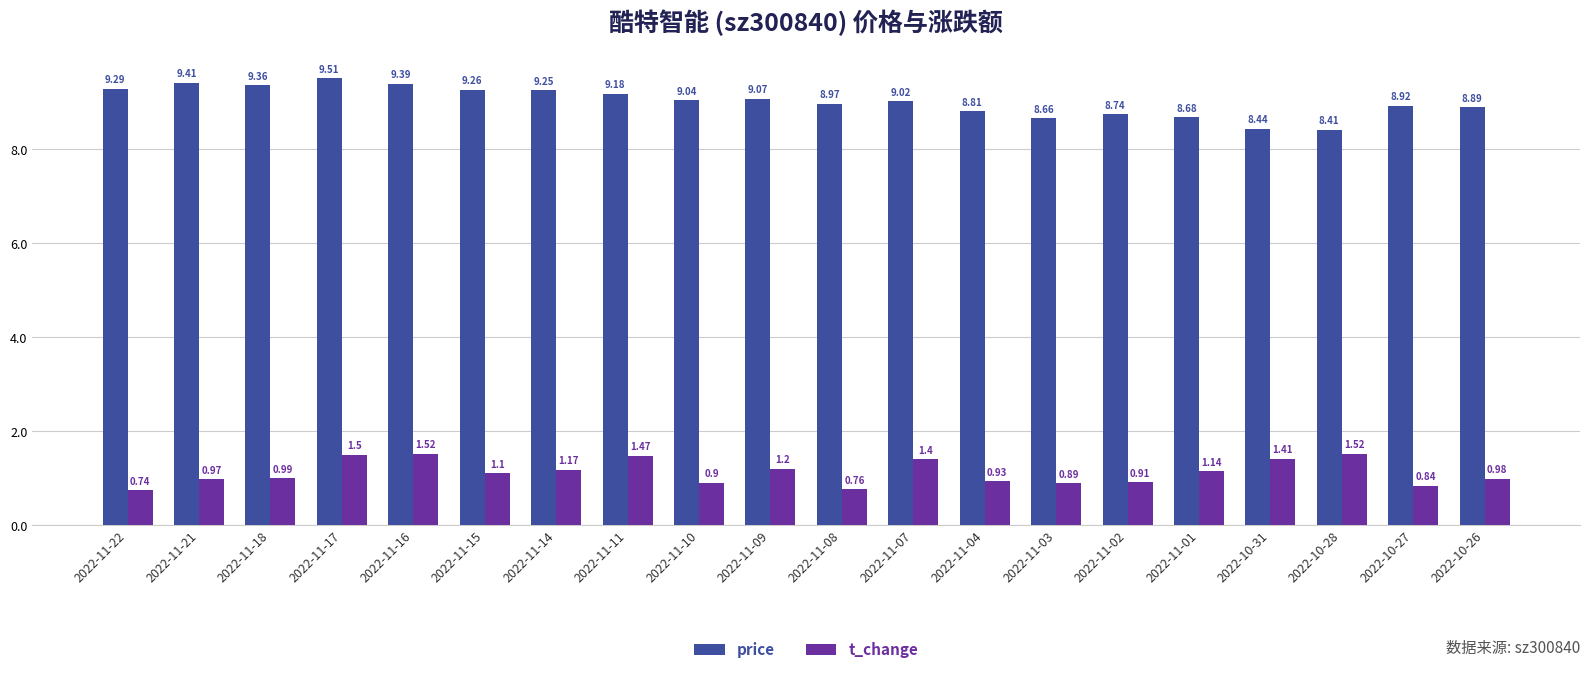

What is the sum of the t_change values at 2022-11-10 and 2022-10-28?

2.4